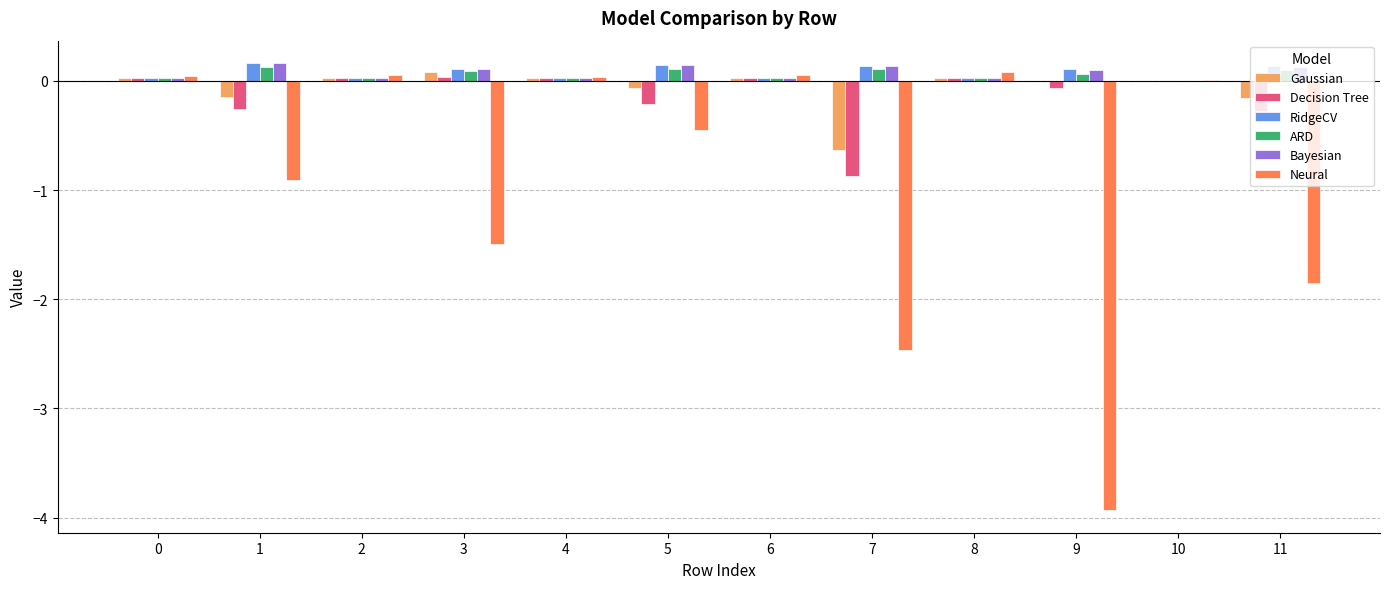

What is the total value across all series at 8?

0.2